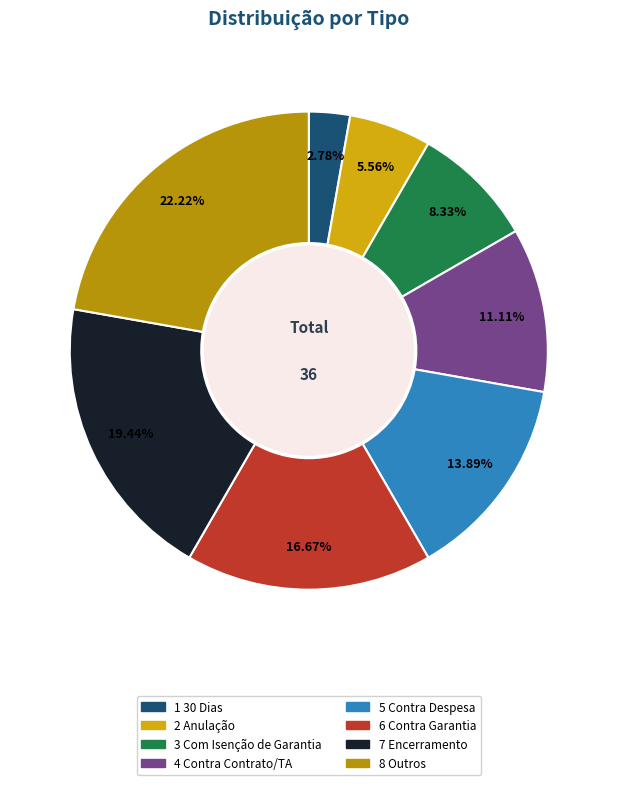

How much of the chart is everything except 1 30 Dias?

97.2%